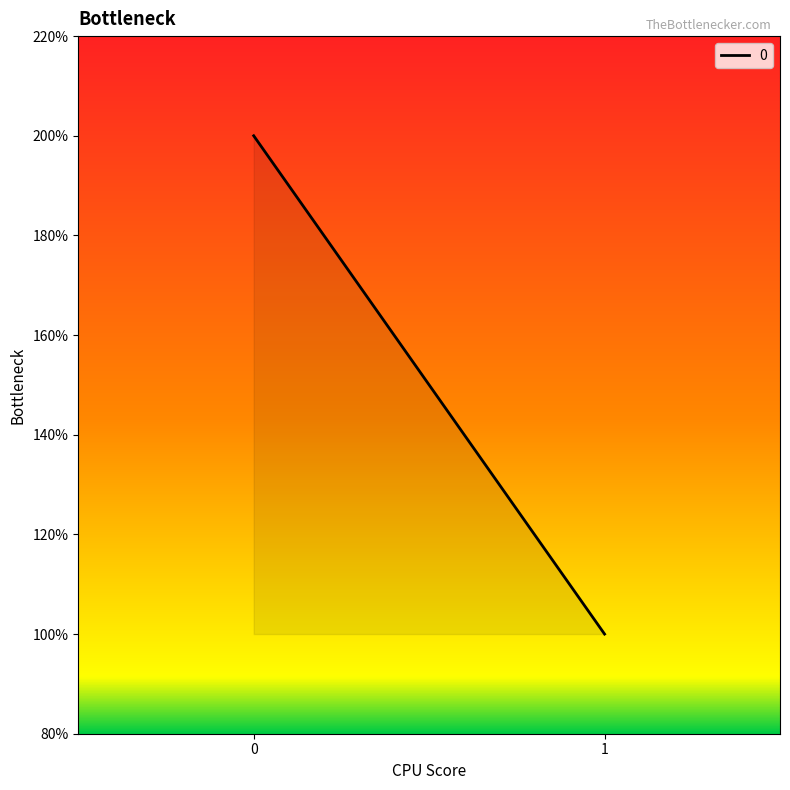

What is the value of the 1st point from the left?

2